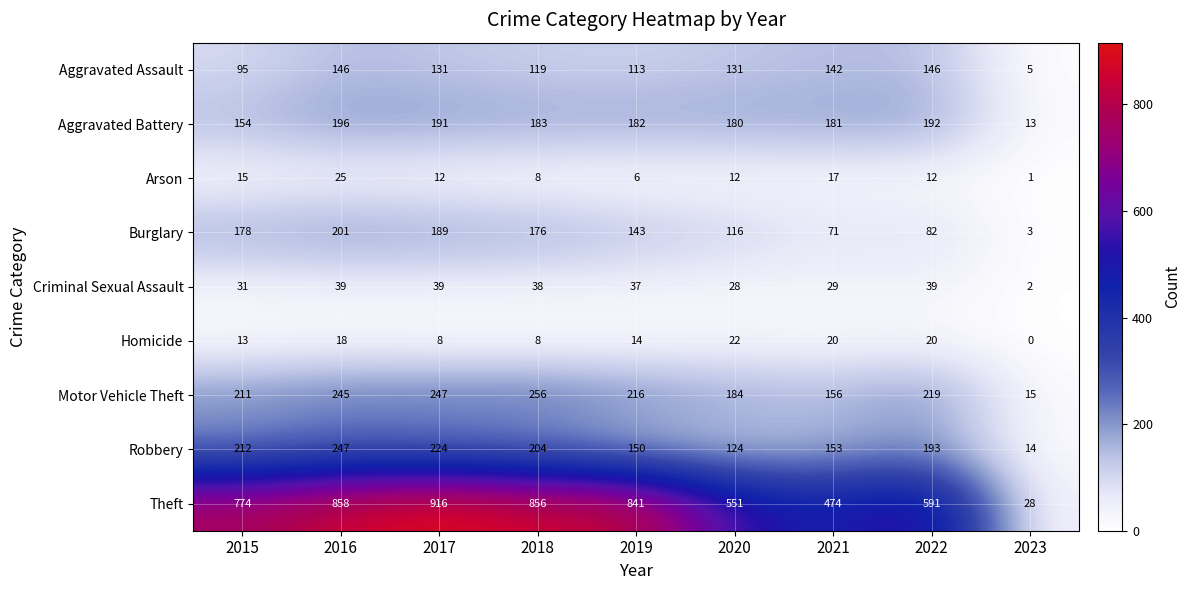

What is the sum of the Robbery values at 2020 and 2017?

348